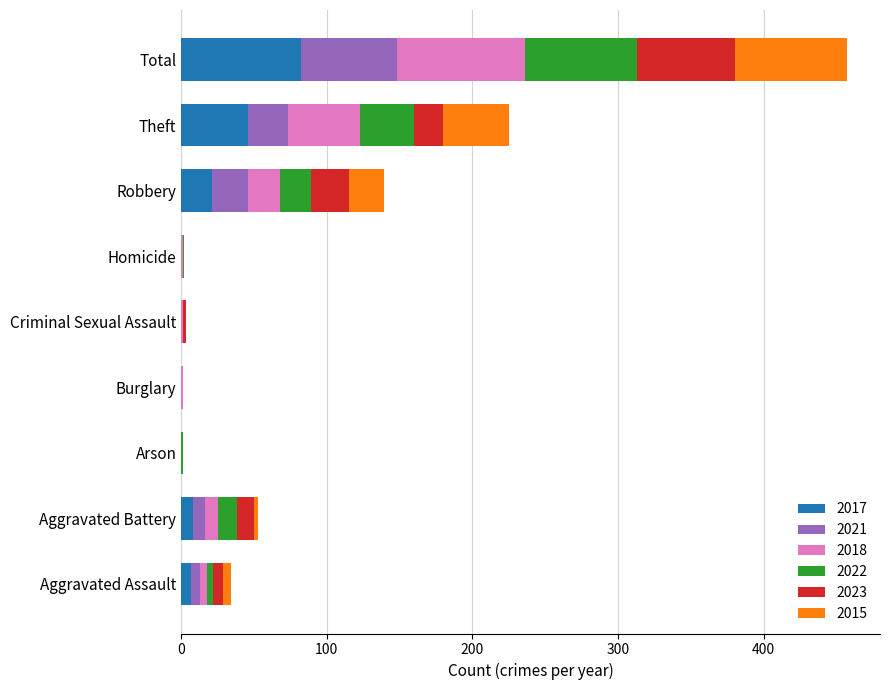

What is the total value across all series at Homicide?

2